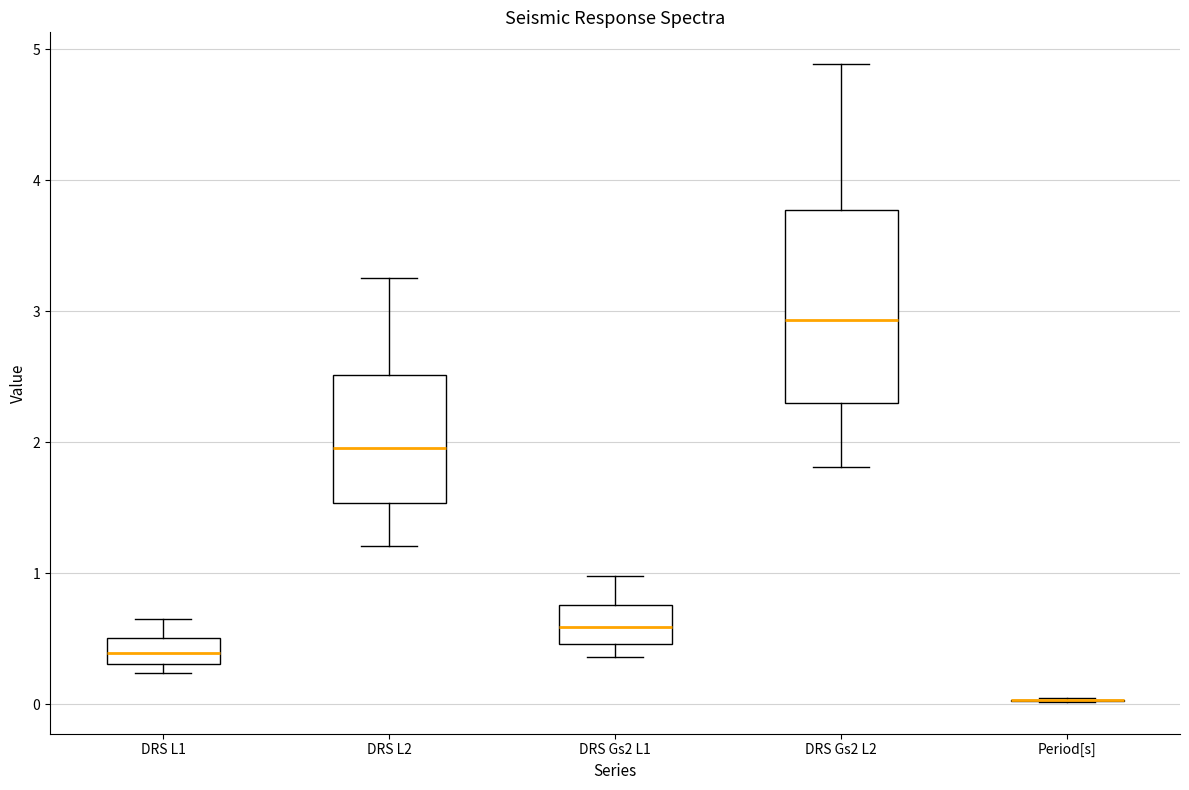

Reading left to right, read every box against the y-axis: the position of its median line, the range the box covers, and the ends of its whiskers. The values are not printed on the chart, so give them approximately, as read against the axis.

DRS L1: median 0.4, box 0.3 to 0.5, whiskers 0.2 to 0.7
DRS L2: median 2.0, box 1.5 to 2.5, whiskers 1.2 to 3.3
DRS Gs2 L1: median 0.6, box 0.5 to 0.8, whiskers 0.4 to 1.0
DRS Gs2 L2: median 2.9, box 2.3 to 3.8, whiskers 1.8 to 4.9
Period[s]: box collapsed to a line at 0.0, whiskers 0.0 to 0.0